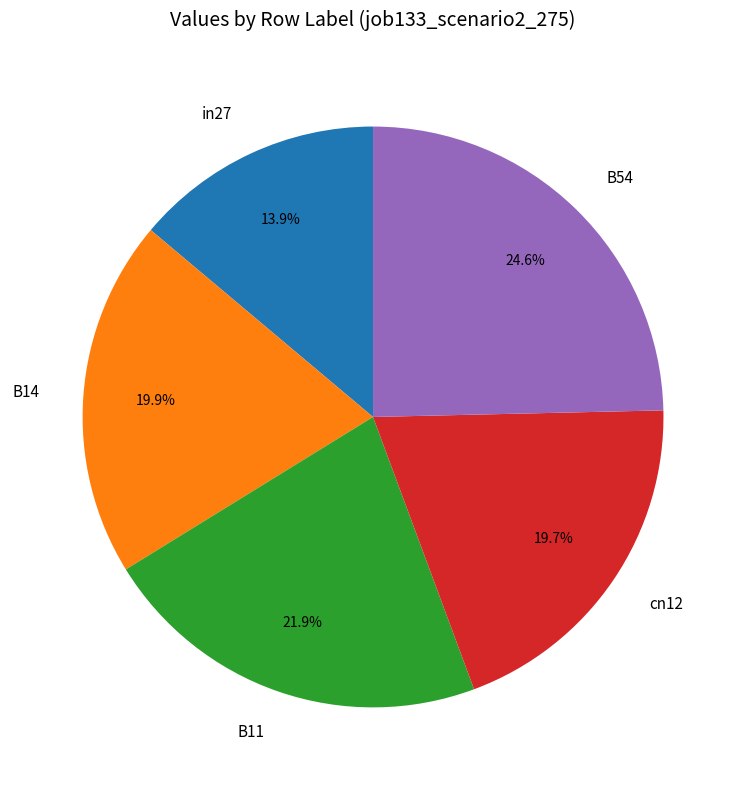

The B14 slice represents 20% of the pie. True or false?

True